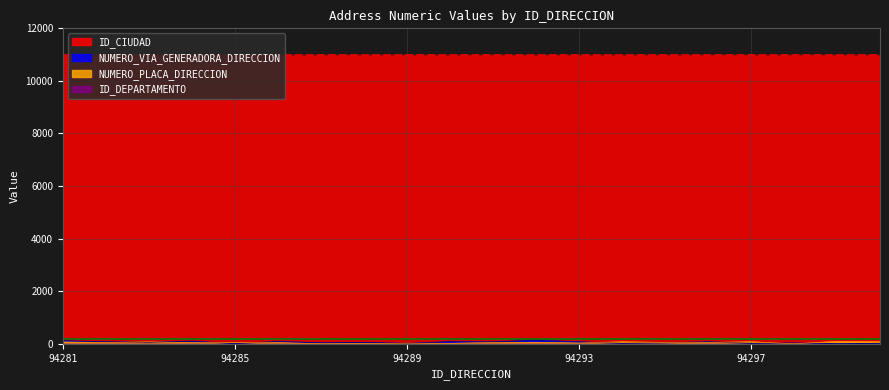

At which label does NUMERO_VIA_GENERADORA_DIRECCION first exceed 56?

94281